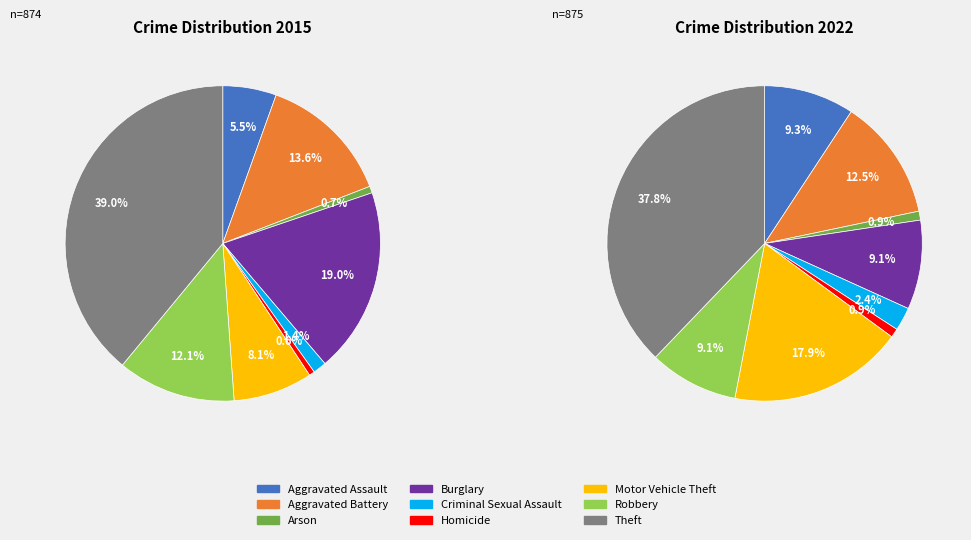

Does Motor Vehicle Theft represent more than half of the total?

No